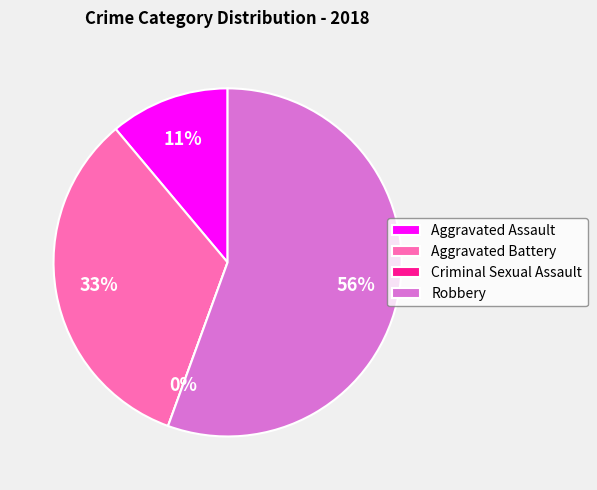

Which has a higher value, Robbery or Aggravated Assault?

Robbery